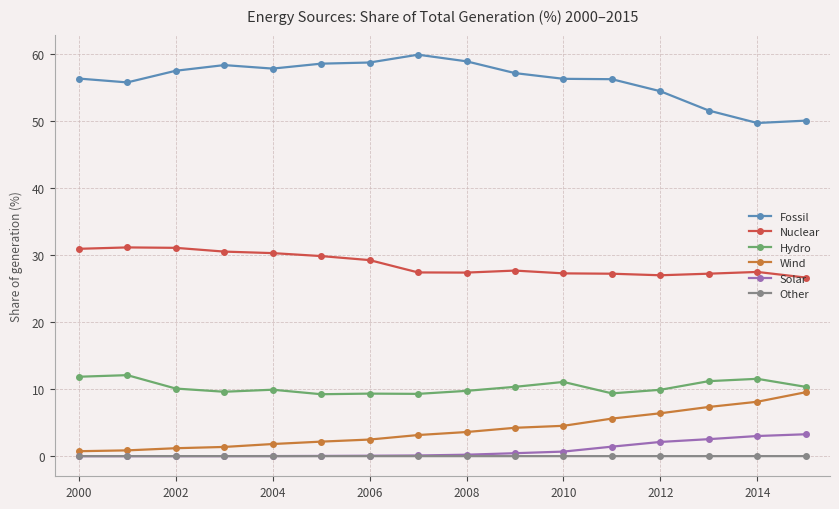

True or false: Nuclear and Hydro cross at least once.

False